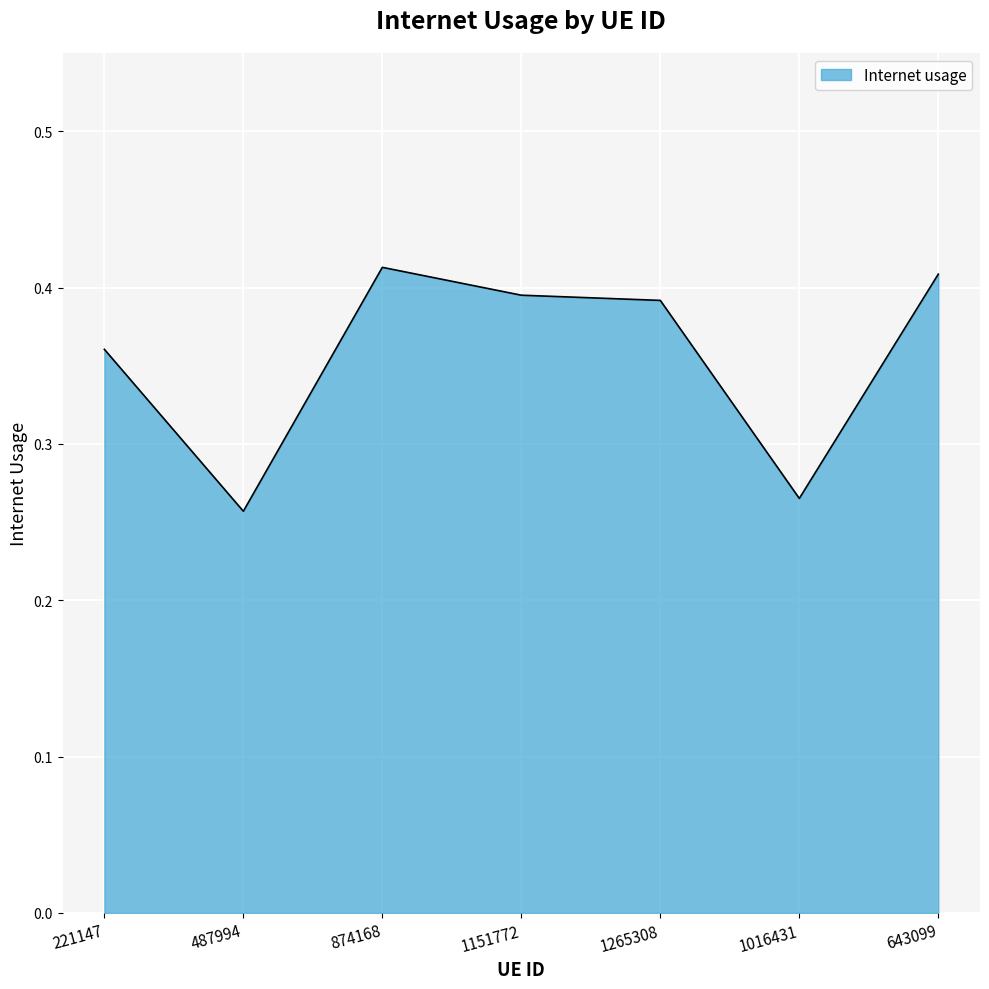

Between 874168 and 1265308, which is larger?

874168